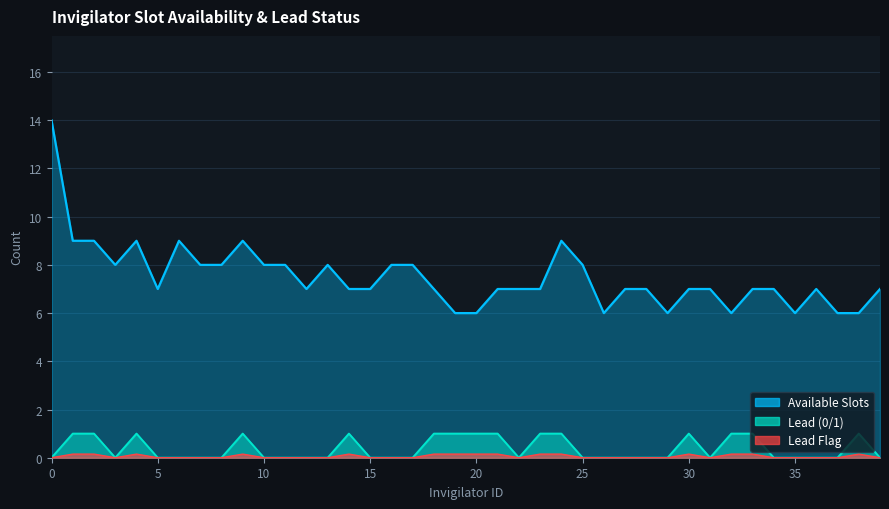

True or false: Lead has more than 1 interior local peaks.

True